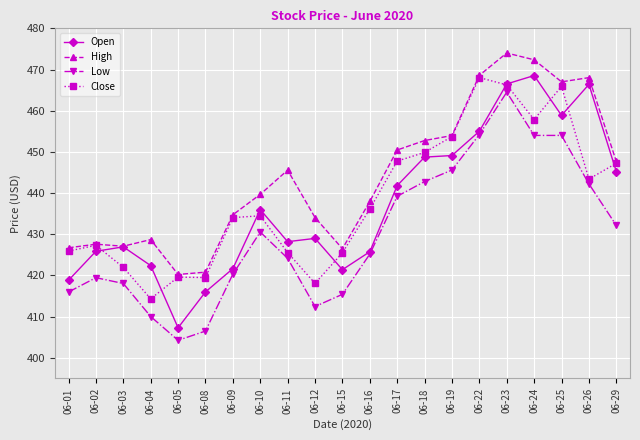

What is the value of the Close point at the 11th from the left?

425.5